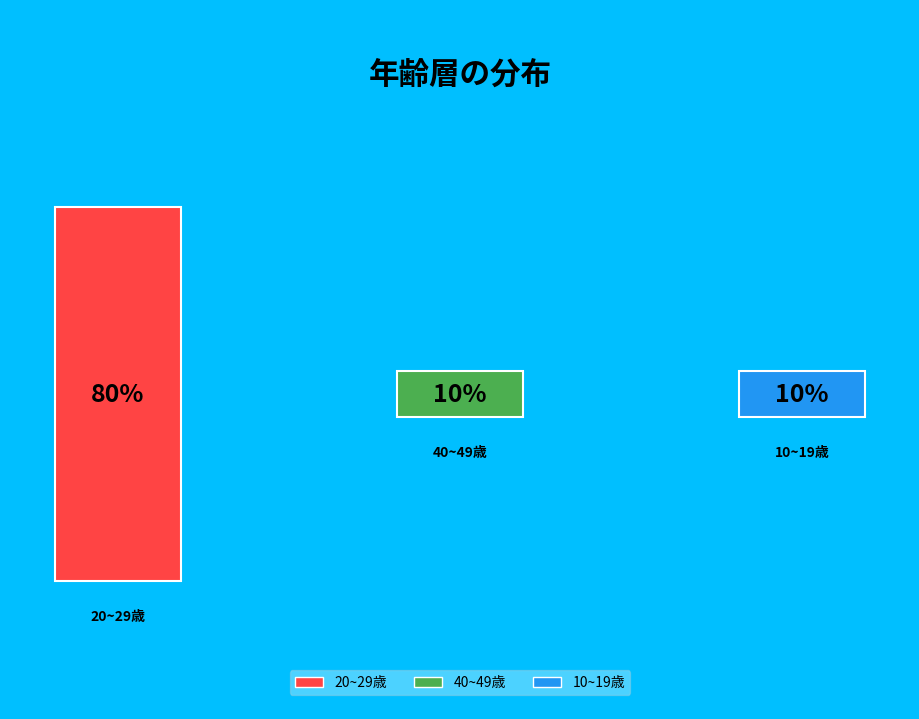

To the nearest percent, what portion does 10~19歳 represent?

10%